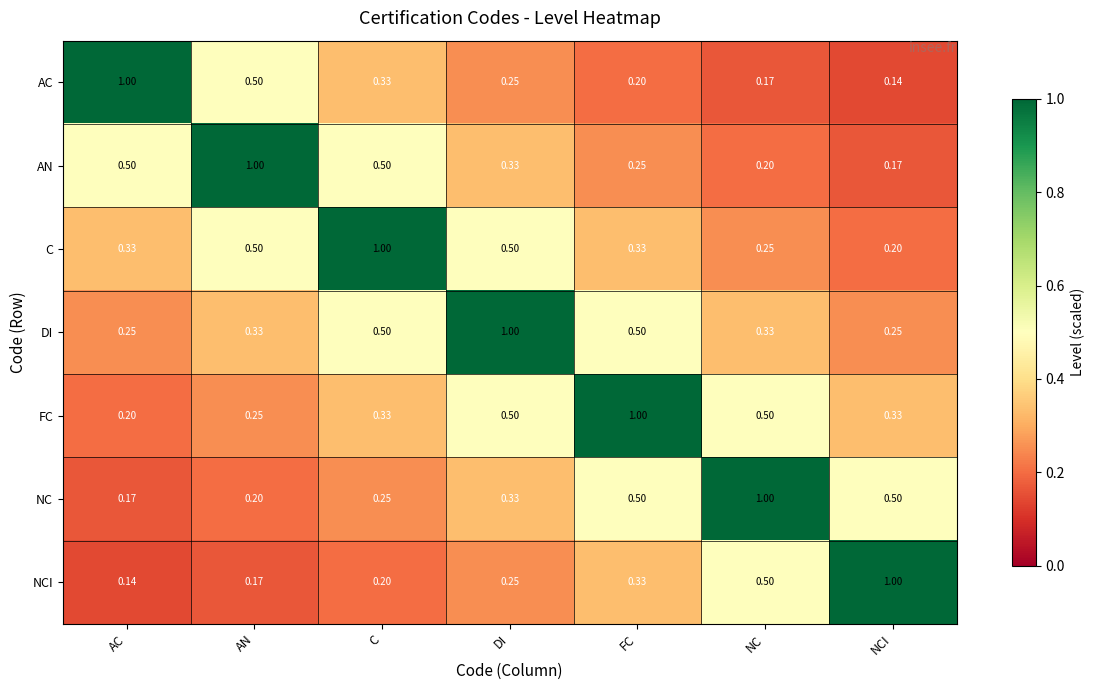

How many distinct data groups are displayed?

7